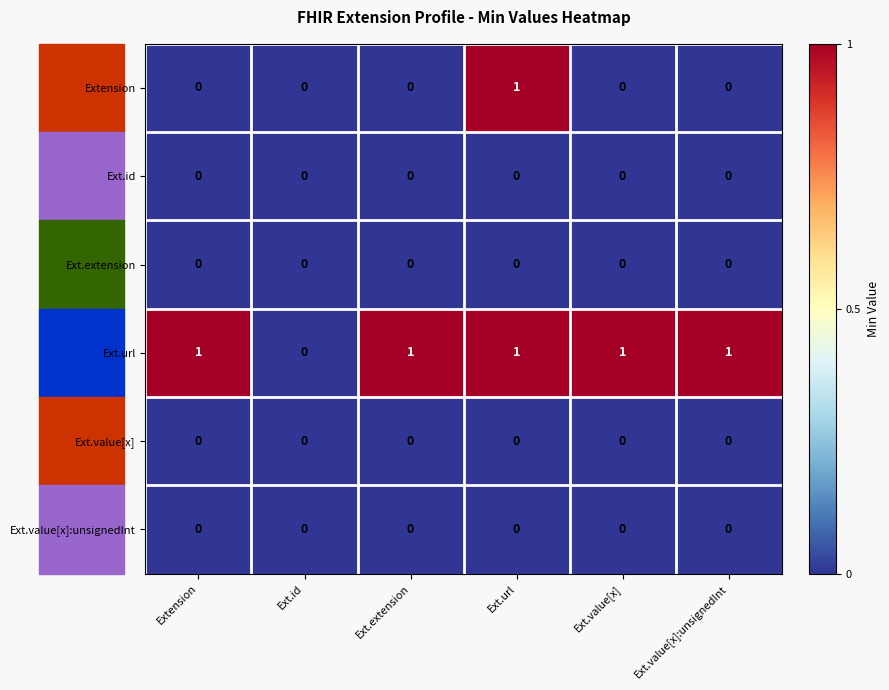

The value of Ext.value[x] at Ext.extension is 0. True or false?

True